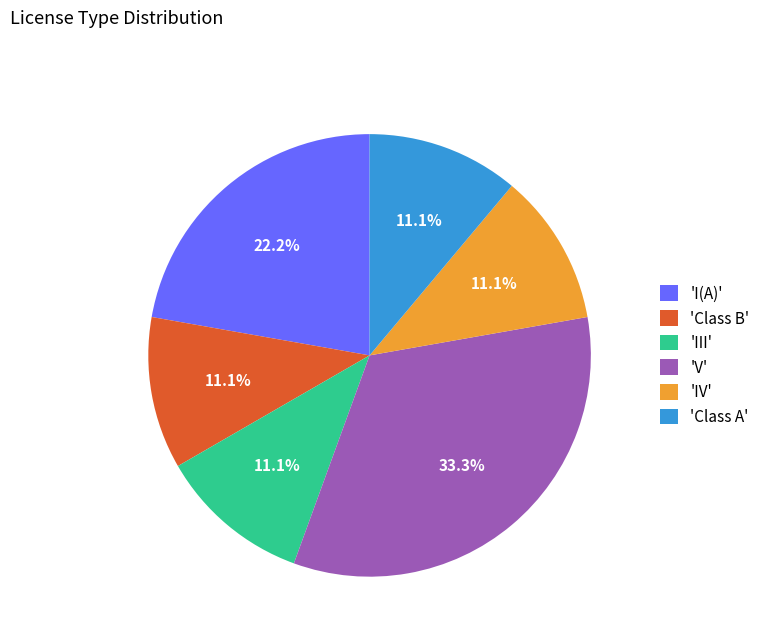

Between 'I(A)' and 'V', which is larger?

'V'